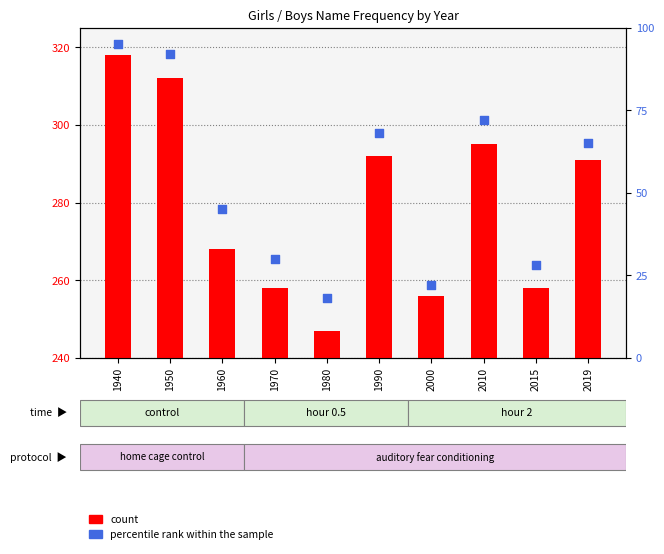

Which series has the largest Y range (max minus min)?

percentile rank within the sample